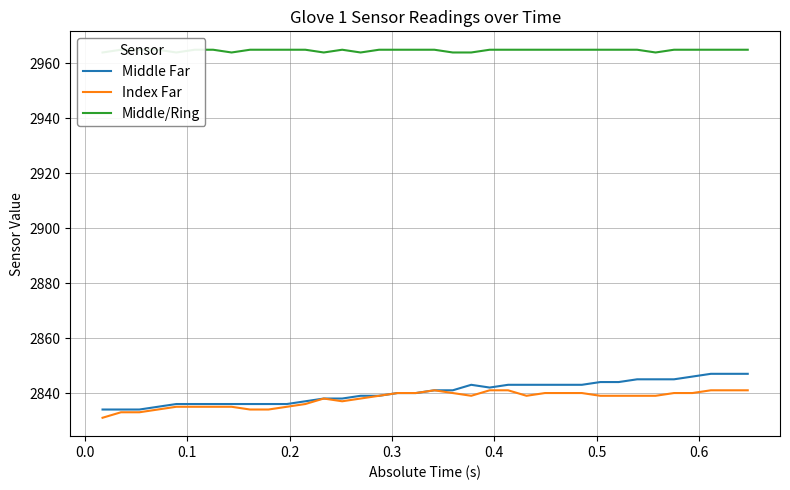

What is the lowest value of the Middle Far series?

2834